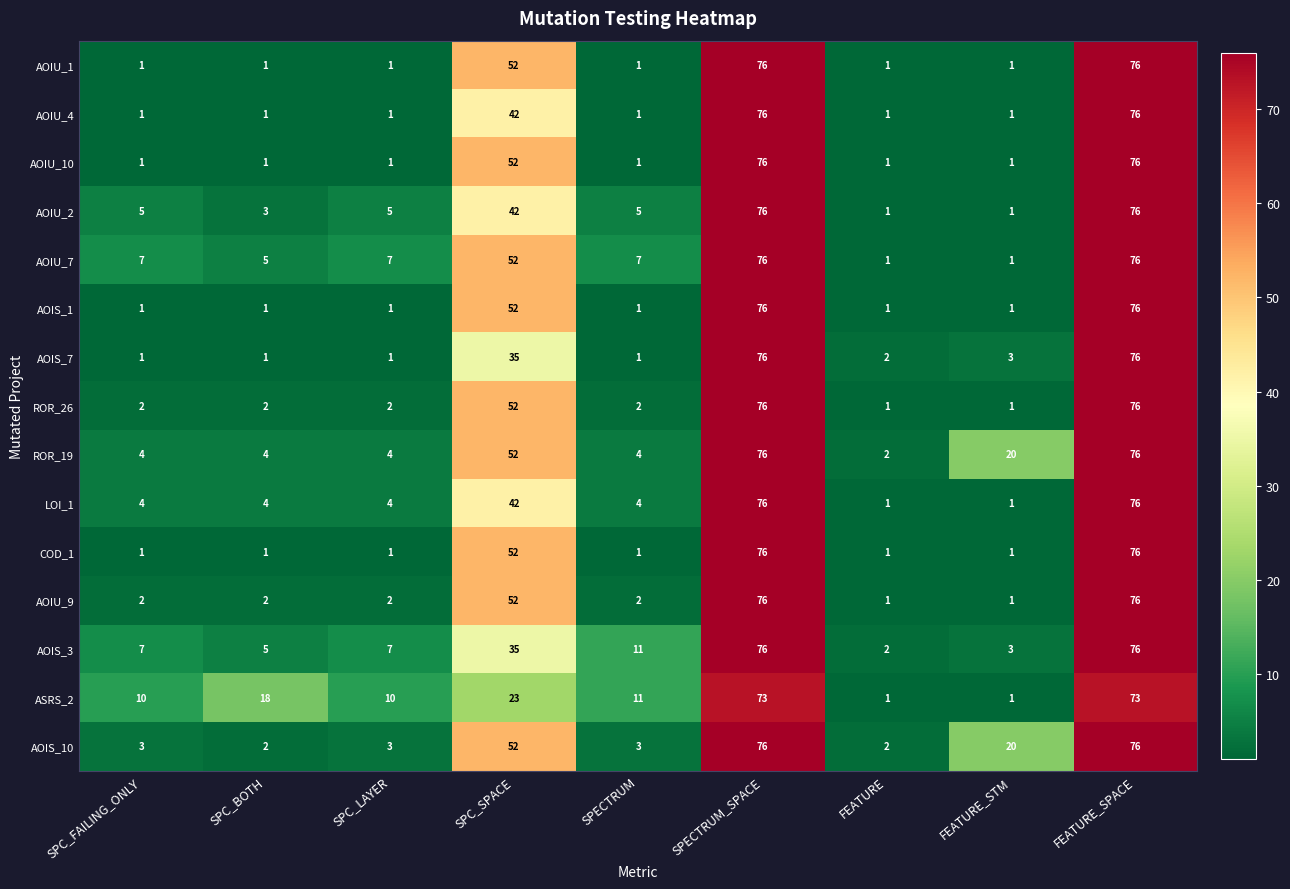

Is it true that AOIU_4 equals 27 at SPECTRUM_SPACE?

False